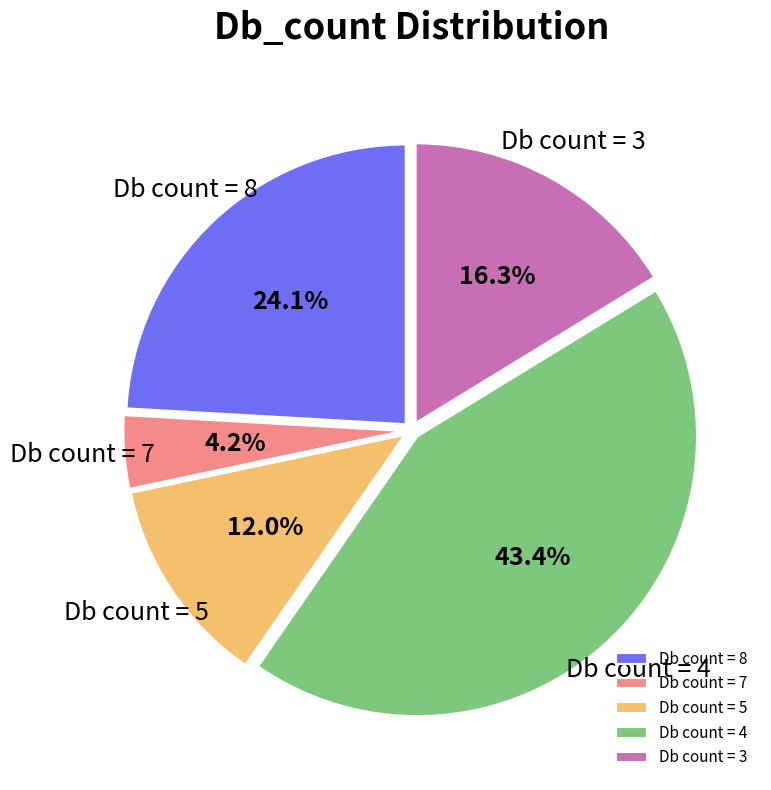

To the nearest percent, what is the difference between the largest and smallest slice percentages?

39%